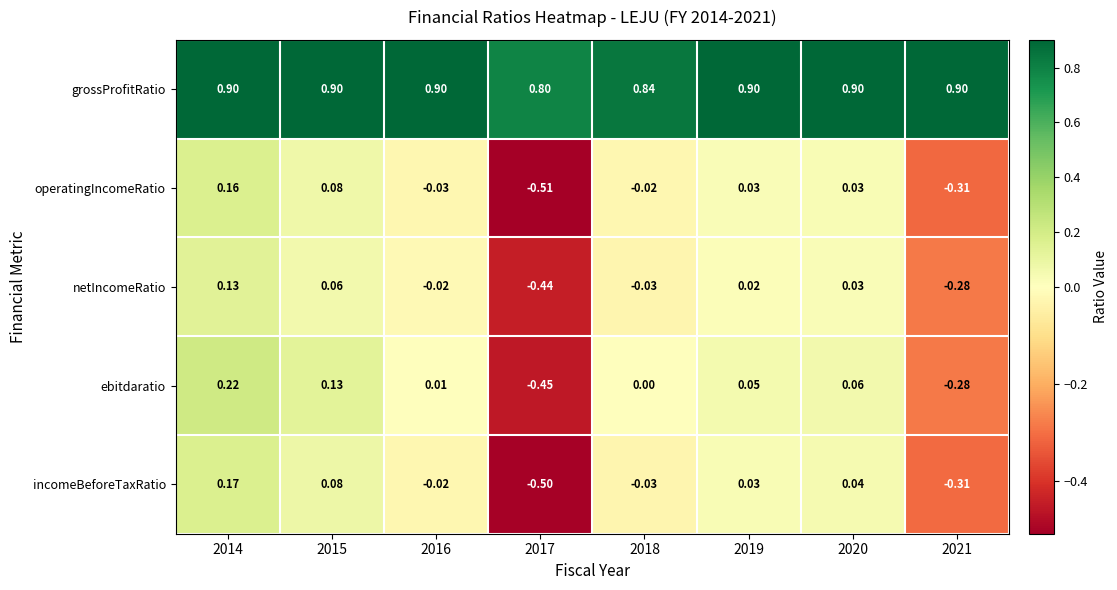

List the series in order of their peak value, highest first.

grossProfitRatio, ebitdaratio, incomeBeforeTaxRatio, operatingIncomeRatio, netIncomeRatio